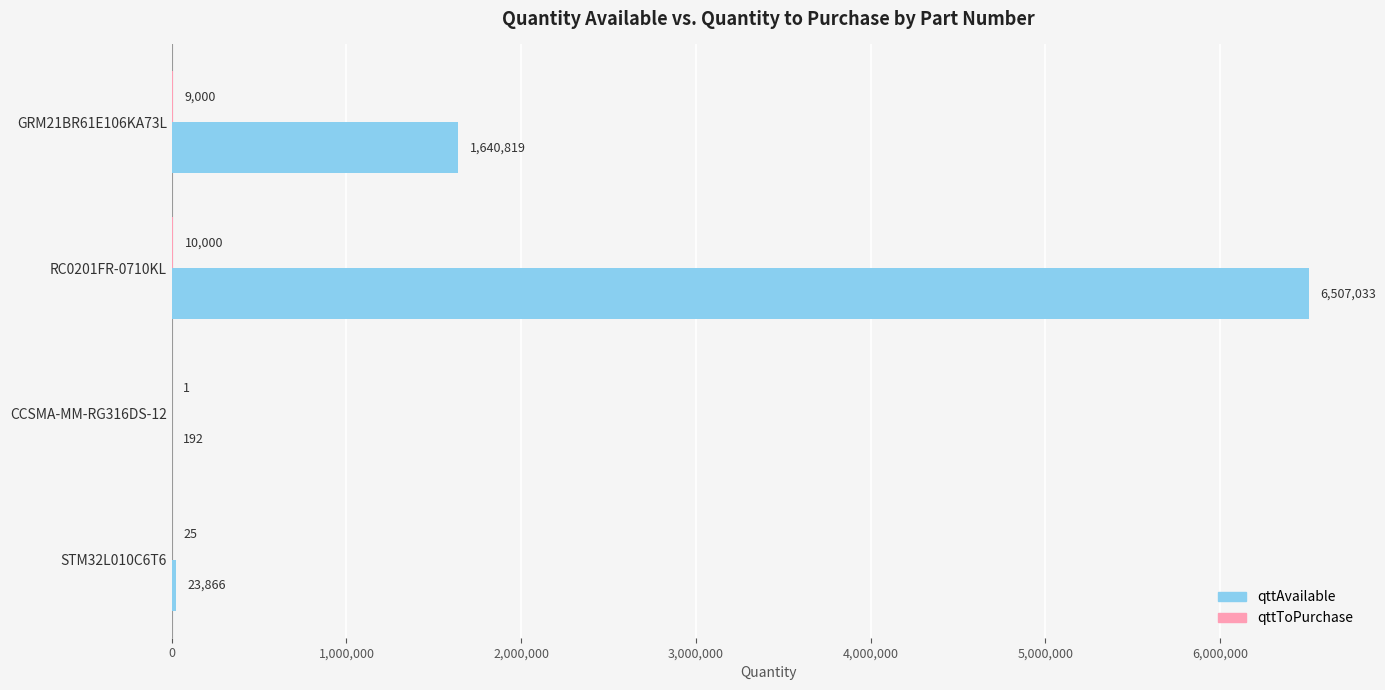

Which series changed the most between GRM21BR61E106KA73L and RC0201FR-0710KL?

qttAvailable